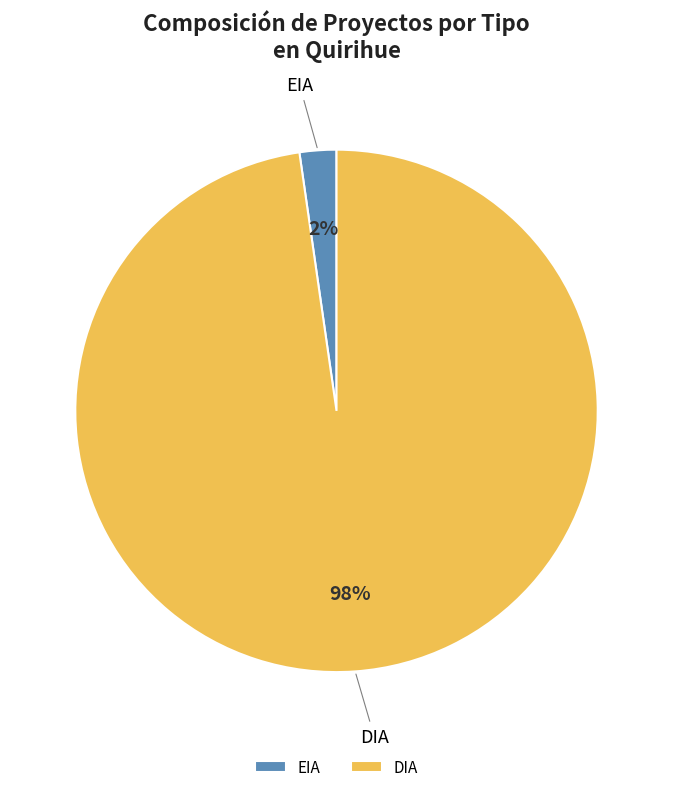

Is there a majority slice in this chart?

Yes